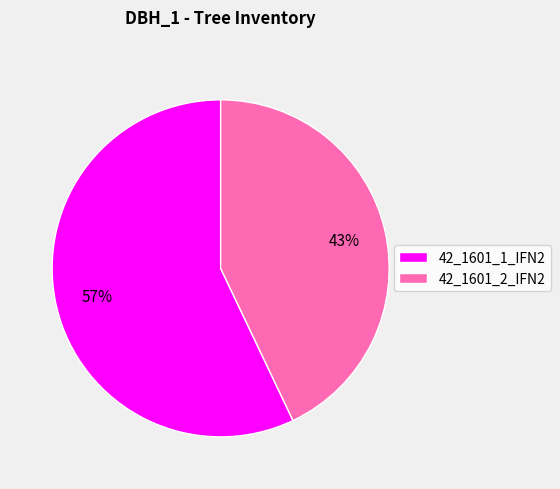

What is the ratio of the value at 42_1601_1_IFN2 to the value at 42_1601_2_IFN2?

1.3